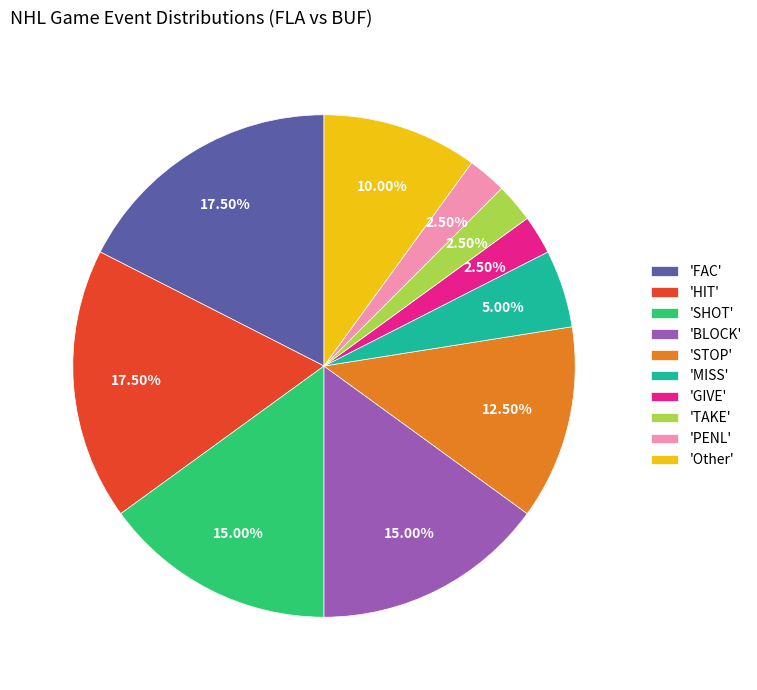

Is the sum of 'SHOT' and 'MISS' greater than half?

No